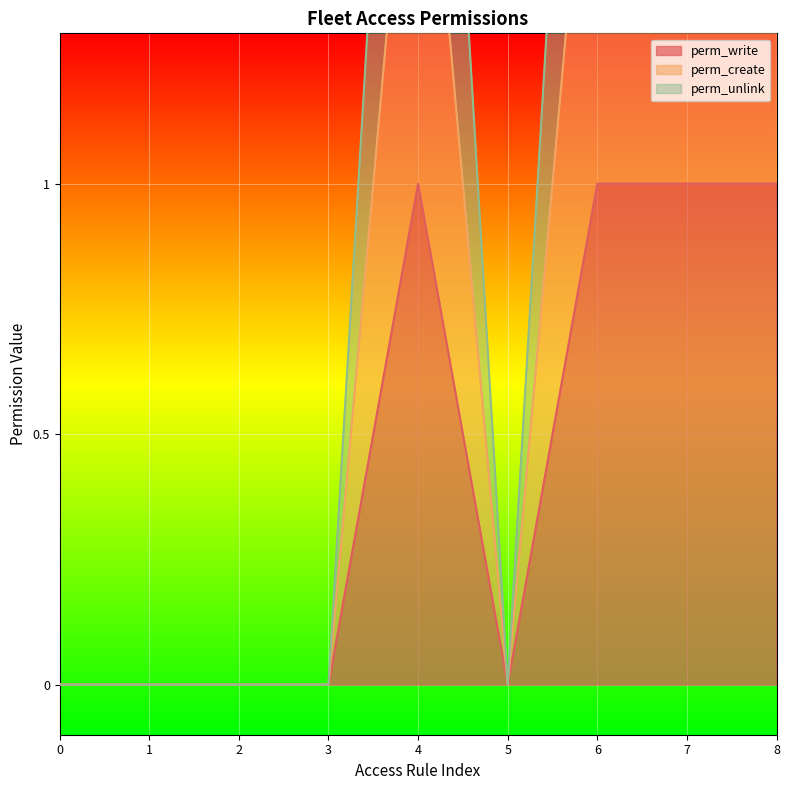

What is the highest value of the perm_write series?

1